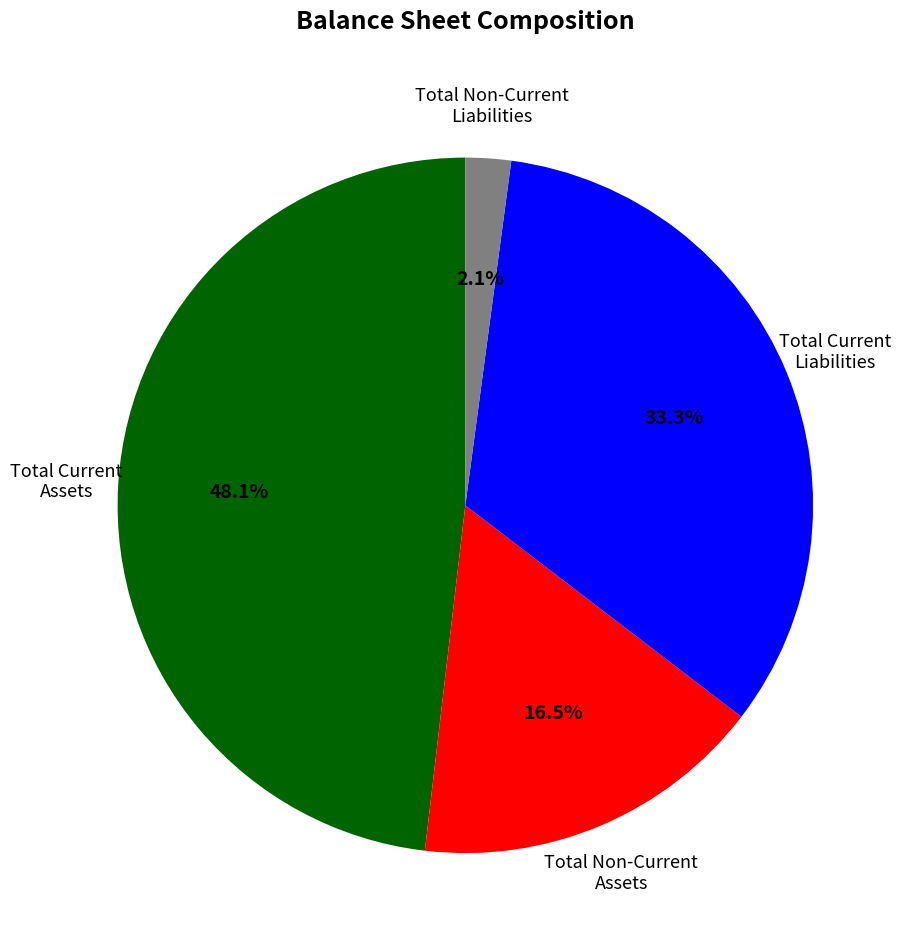

Does any single category account for the majority?

No